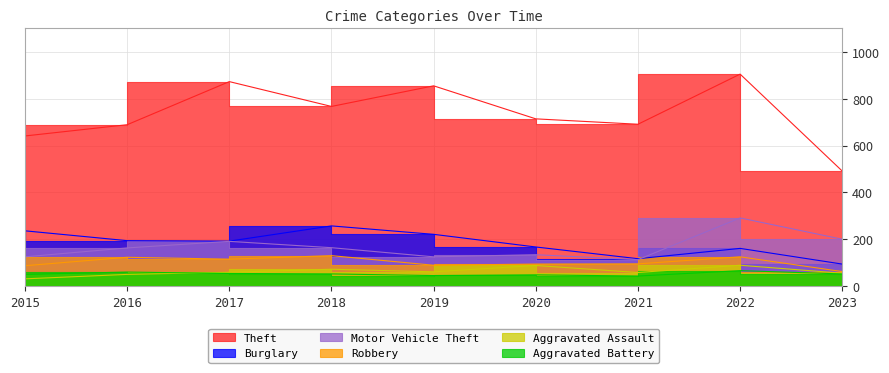

What is the spread (max minus min) of values at 2017?

819